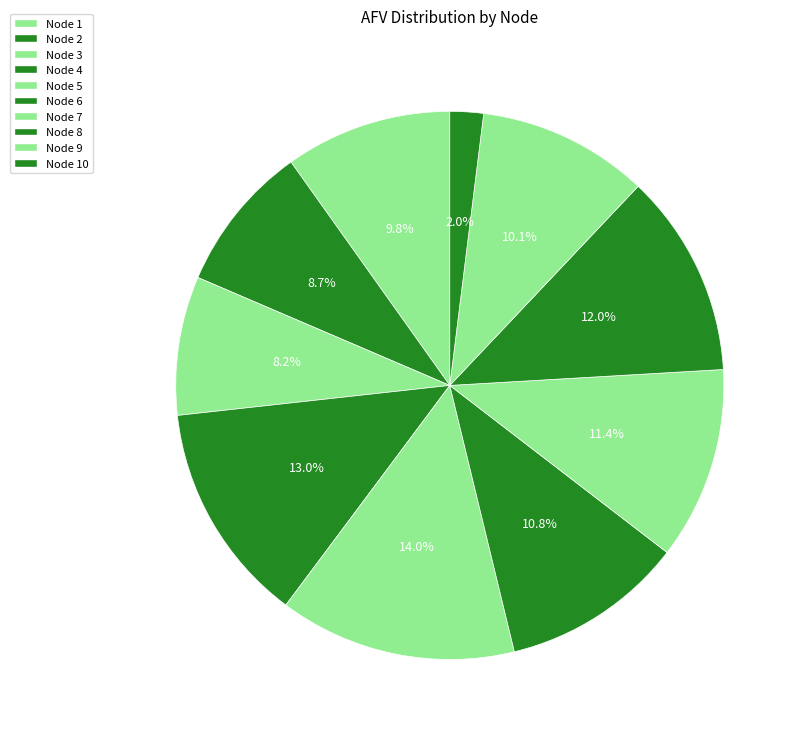

Is there any slice that represents more than half of the pie?

No